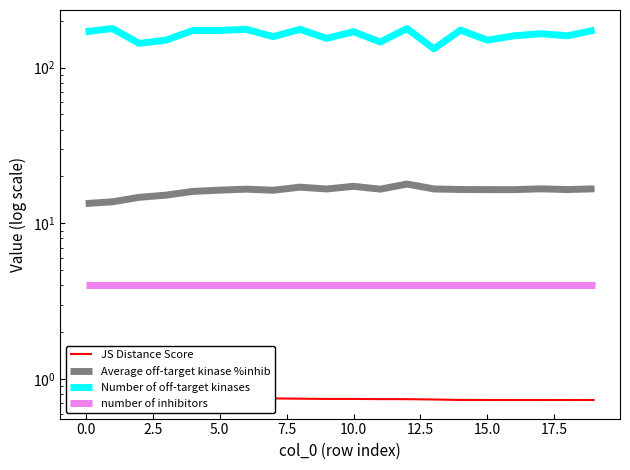

At how many categories does at least one series exceed 168?

10